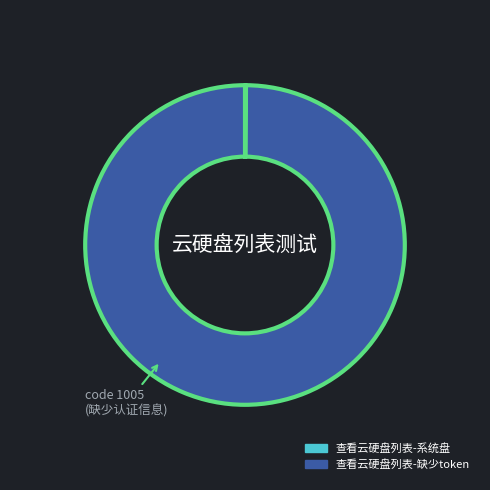

To the nearest percent, what percentage of the pie is 查看云硬盘列表-缺少token?

100%